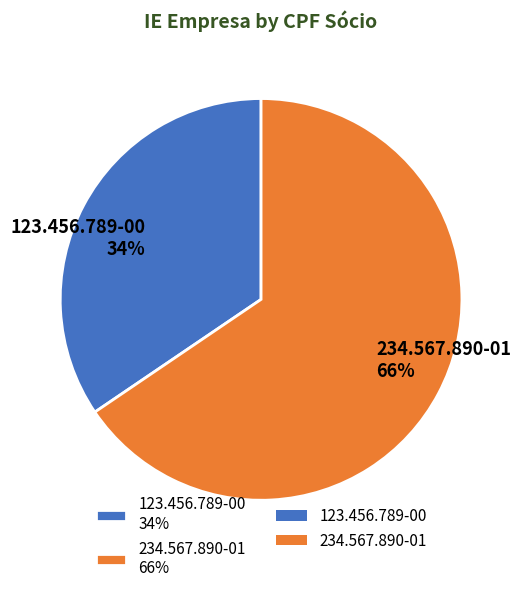

The 234.567.890-01 slice represents 51% of the pie. True or false?

False